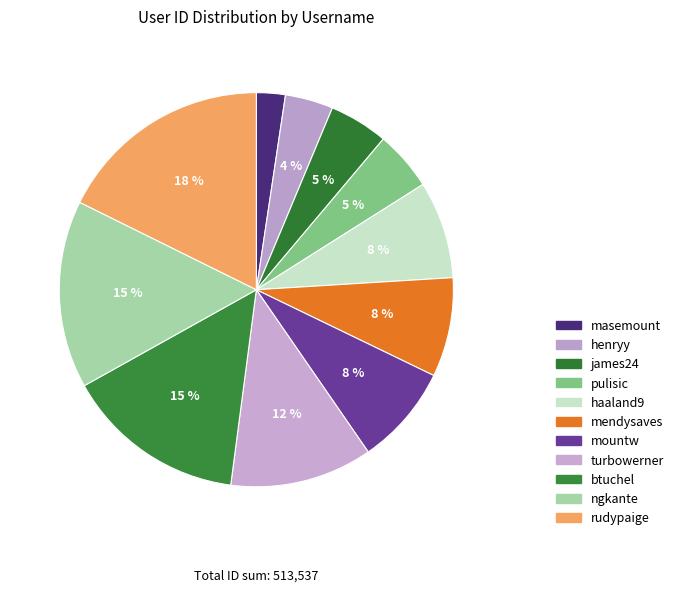

True or false: rudypaige accounts for 18% of the total.

True